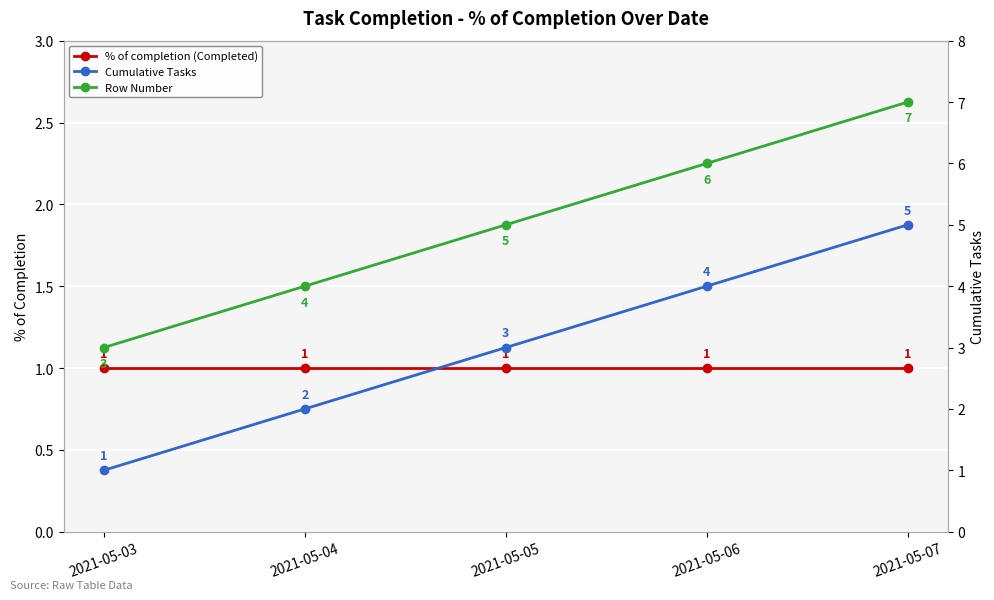

Reading left to right, list all the values displayed in this chart.

% of completion (Completed): 1	1	1	1	1
Cumulative Tasks: 1	2	3	4	5
Row Number: 3	4	5	6	7